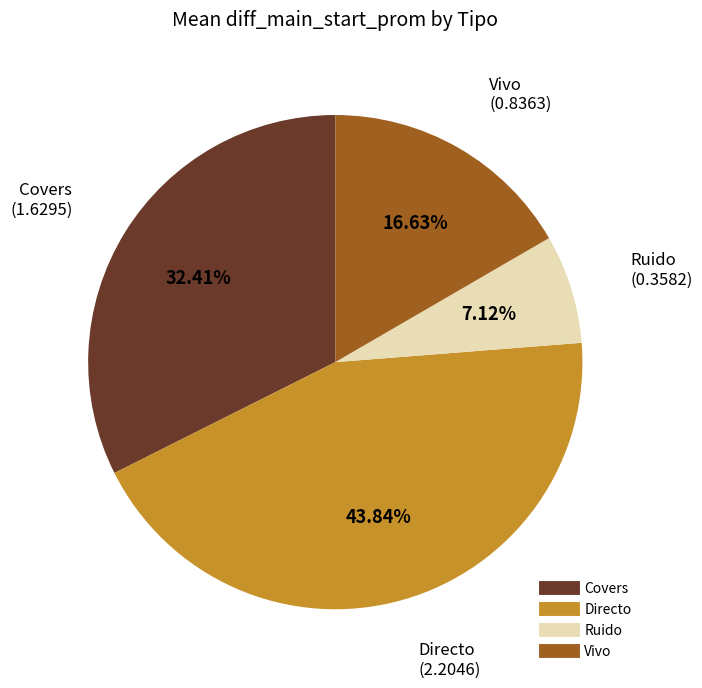

To the nearest percent, what is the difference between the largest and smallest slice percentages?

37%